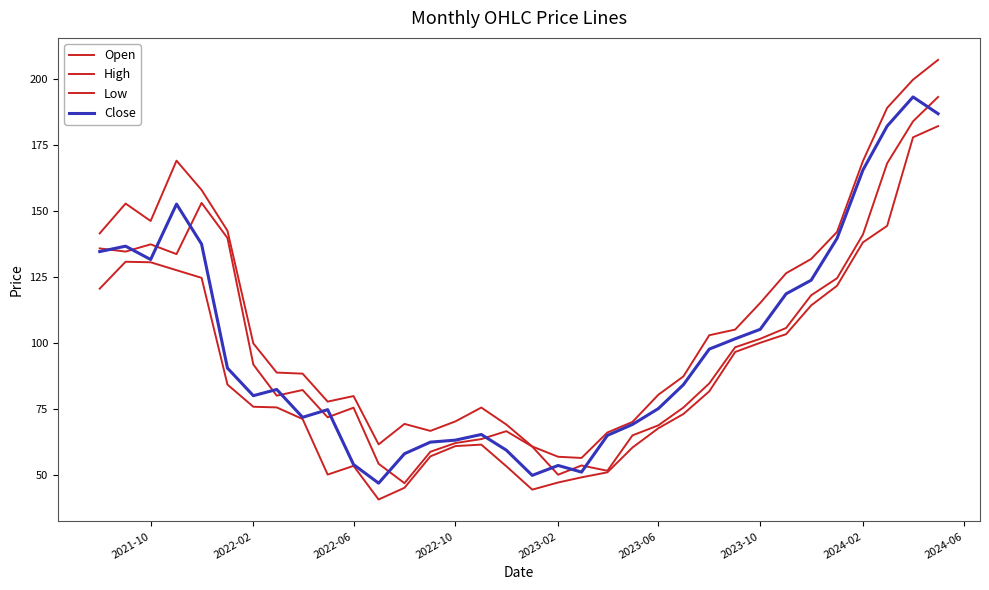

How many series are shown in this chart?

4